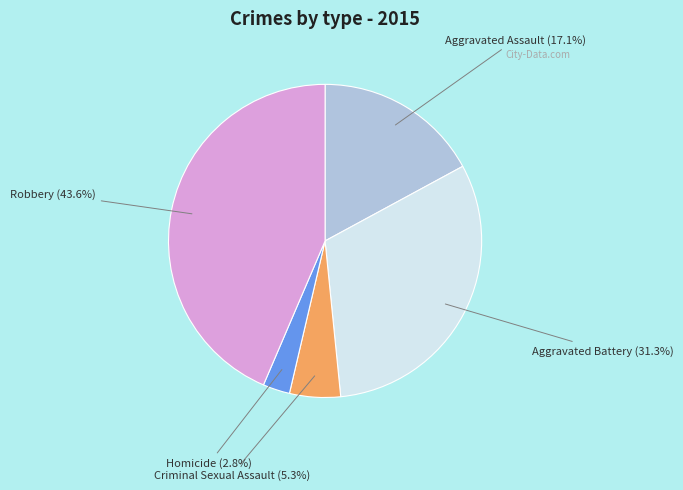

What is the ratio of the value at Robbery to the value at Aggravated Assault?

2.5